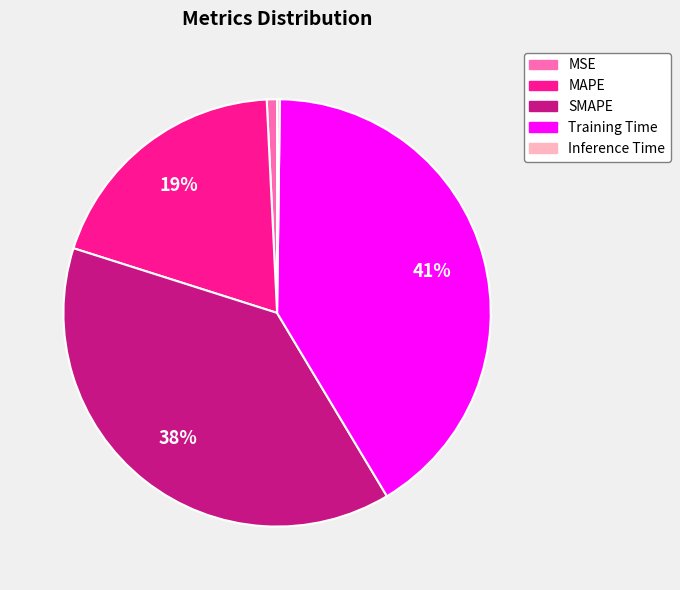

To the nearest percent, what percentage of the pie is MSE?

1%